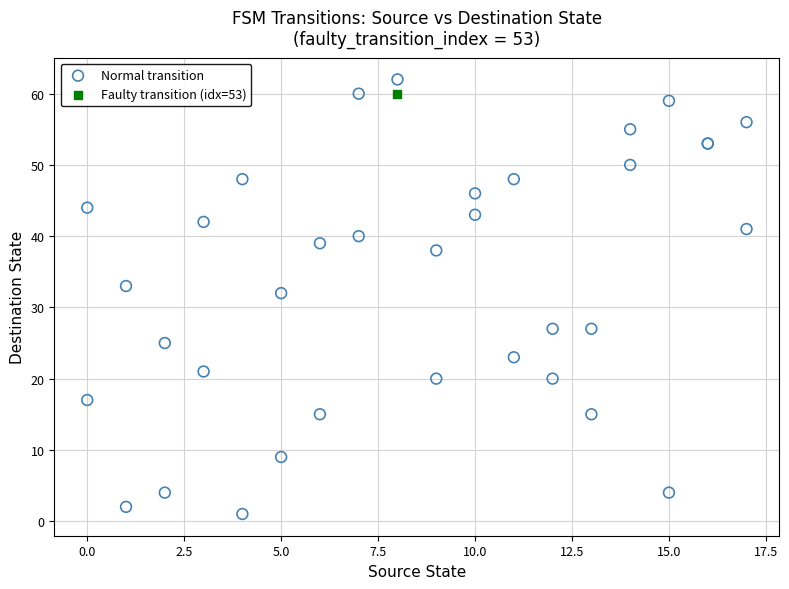

What are all the series names shown in the legend?

Normal transition, Faulty transition (idx=53)